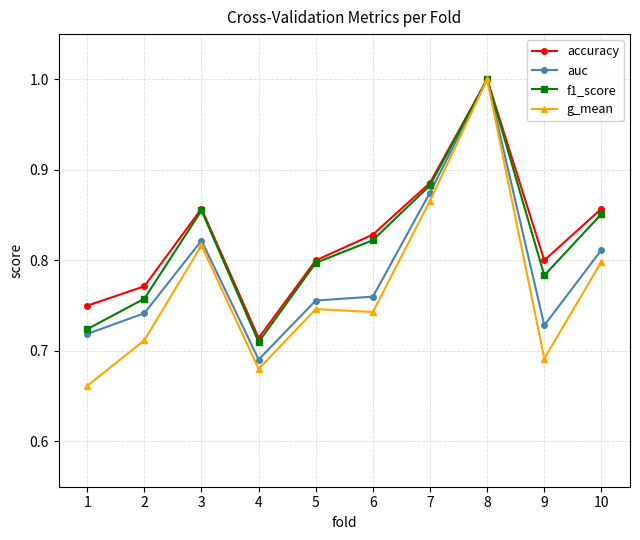

What is the greatest value displayed?

1.0